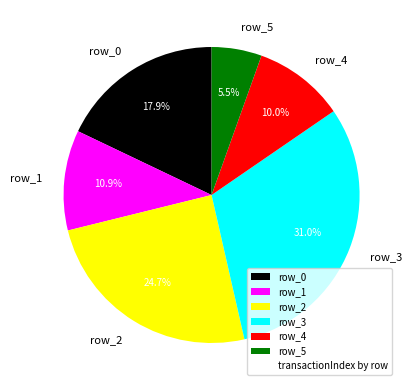

Rank the categories by value from lowest to highest.

row_5, row_4, row_1, row_0, row_2, row_3